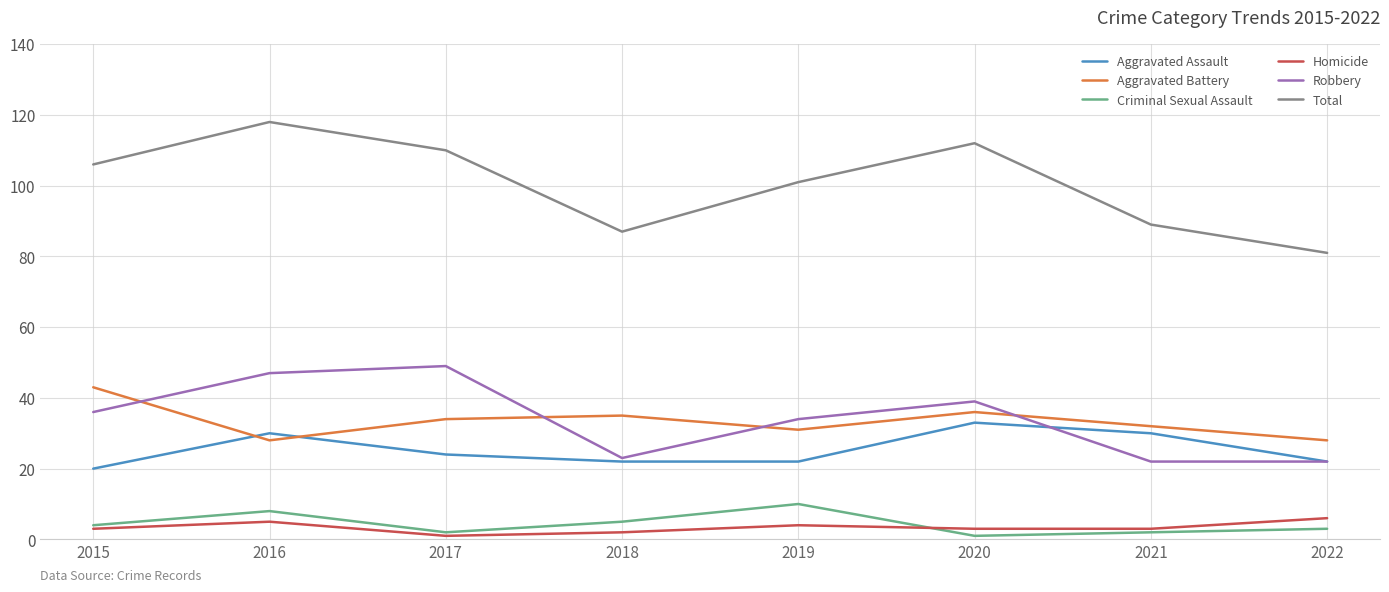

How many values in the Robbery series are below 36?

4